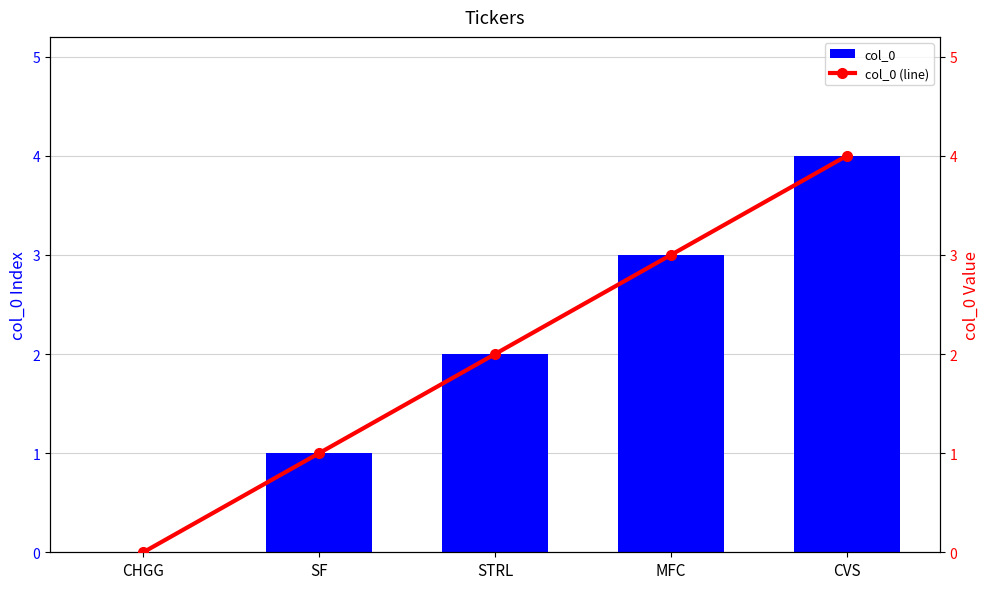

How many groups of bars are there?

5